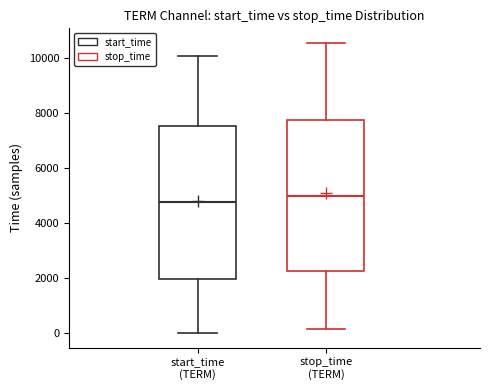

Reading left to right, transcribe this box plot: for each box, give where its median line is, the range the box spans, and where its two whiskers end, as read against the y-axis. The values are not printed on the chart, so give them approximately, as read against the axis.

start_time (TERM): median 4800, box 2000 to 7600, whiskers 0 to 10000
stop_time (TERM): median 5000, box 2200 to 7800, whiskers 200 to 10600